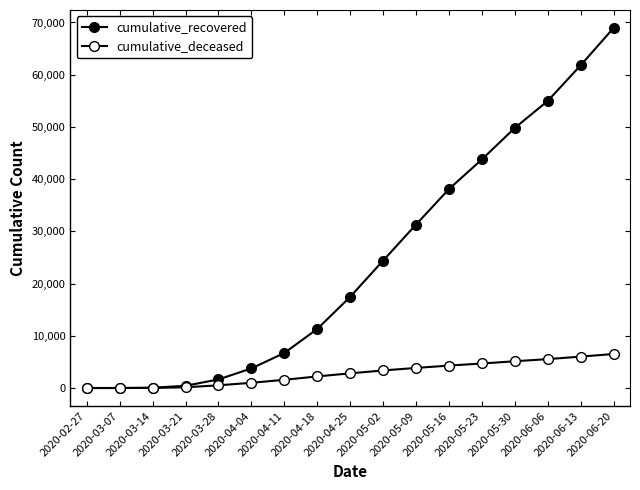

How many lines are shown in the chart?

2